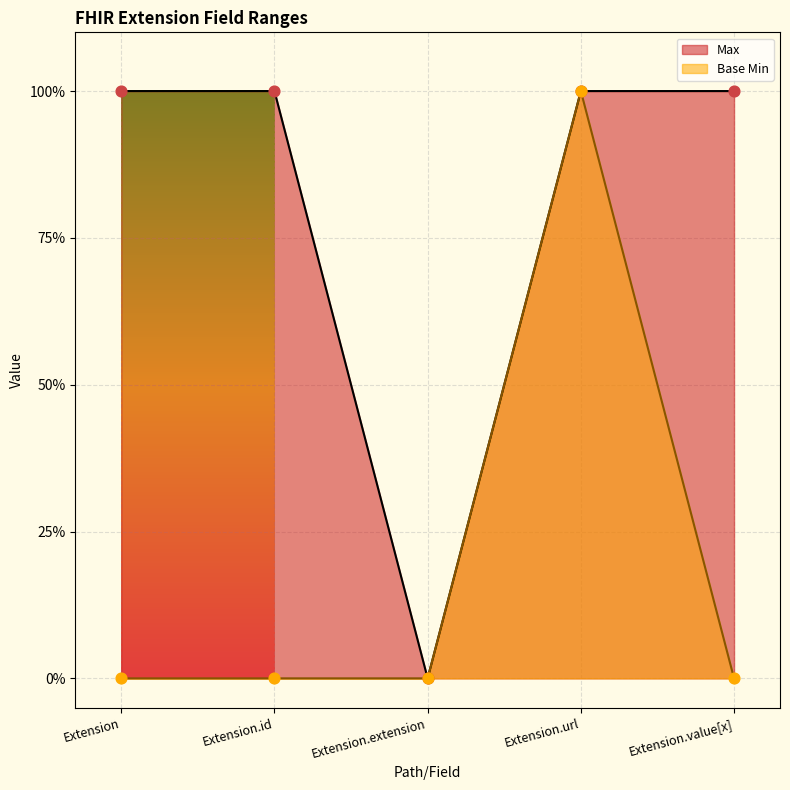

Which series has the largest total across all categories?

Max